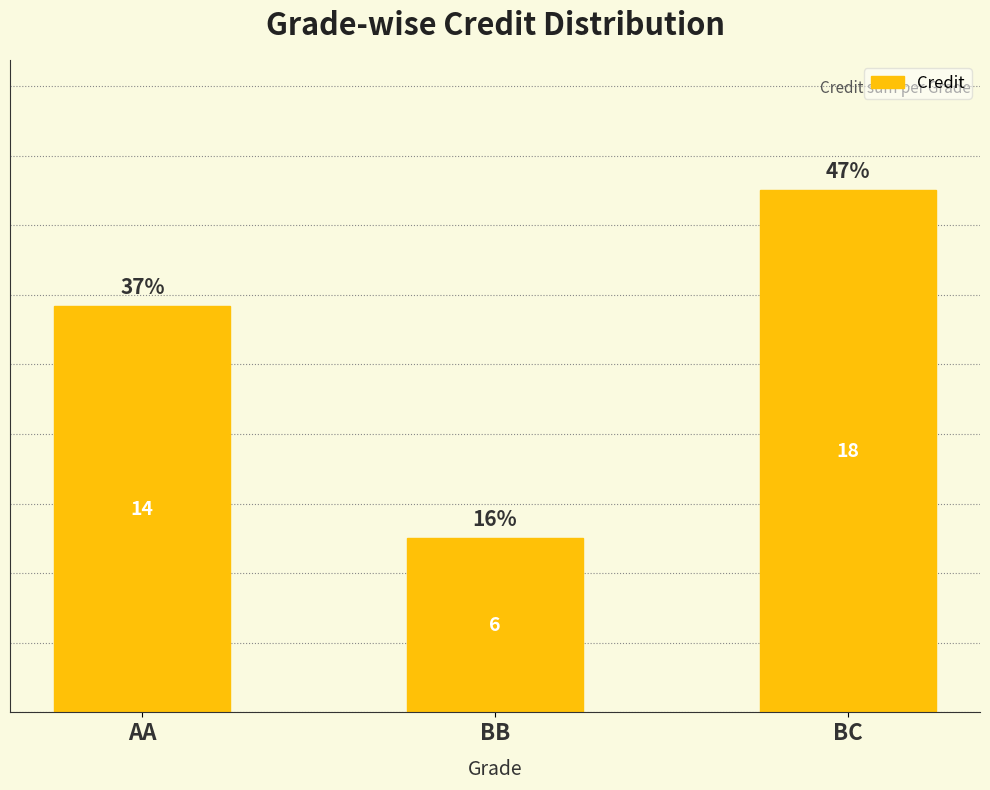

What is the sum of all values?

38